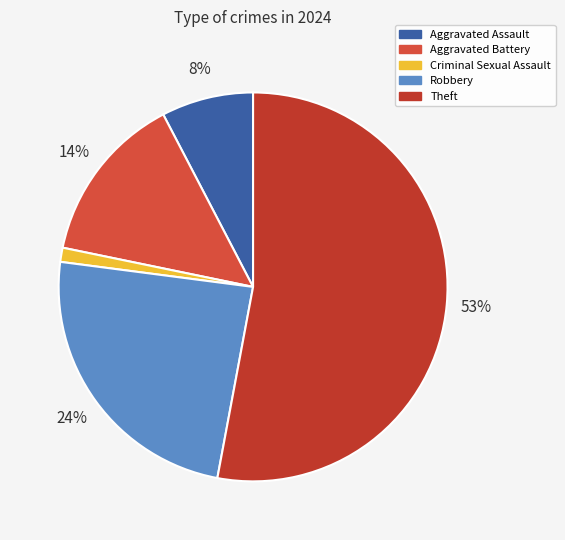

How many slices are in this pie chart?

5